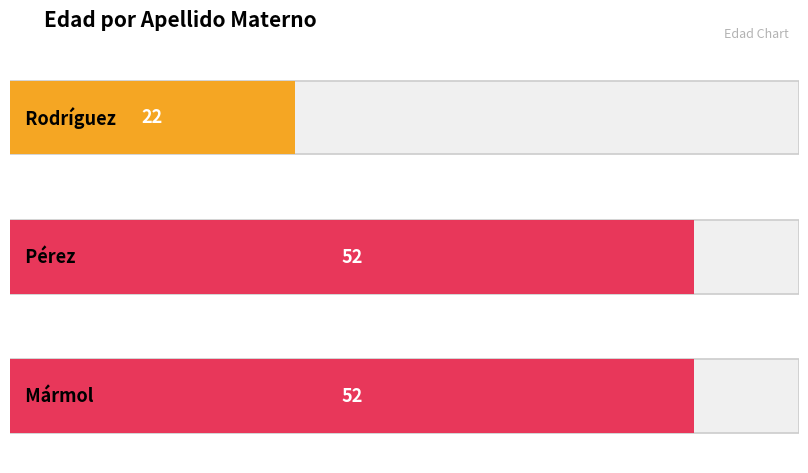

At which label is the value closest to 36?

Rodríguez